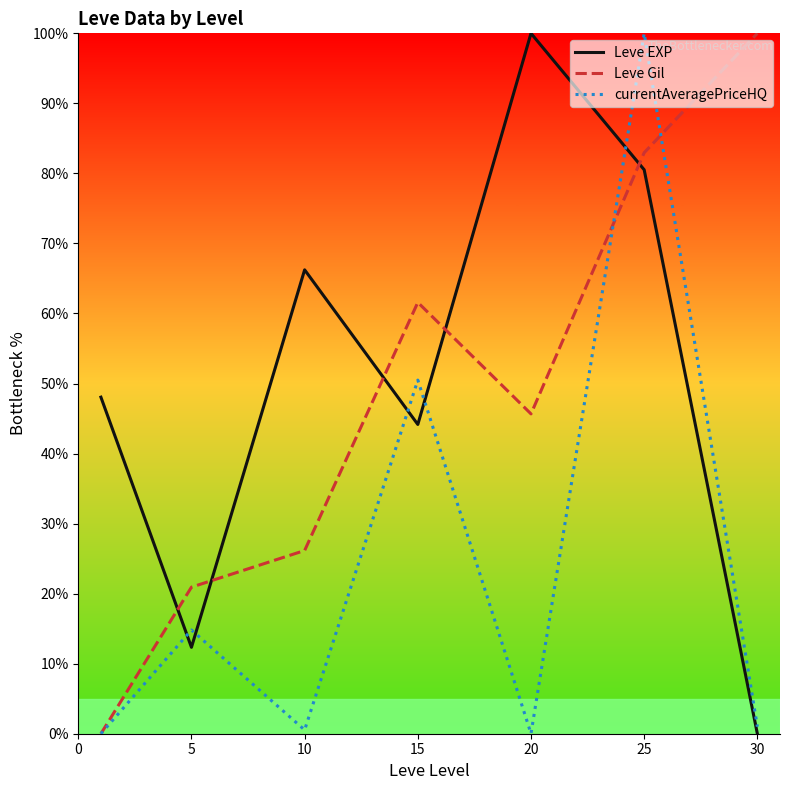

How many distinct data groups are displayed?

3